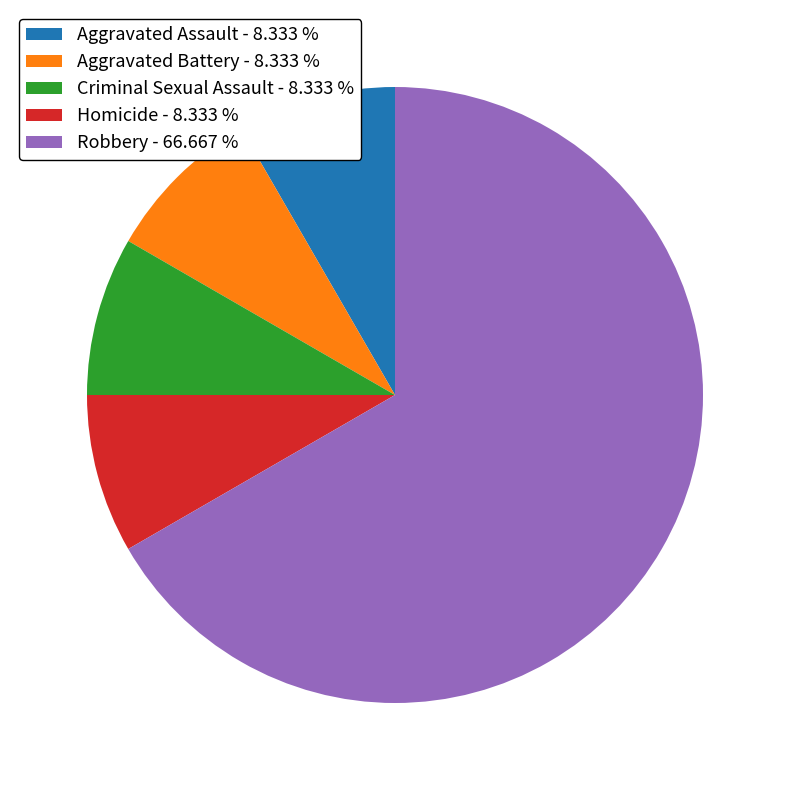

Which has a higher value, Homicide - 8.333 % or Robbery - 66.667 %?

Robbery - 66.667 %